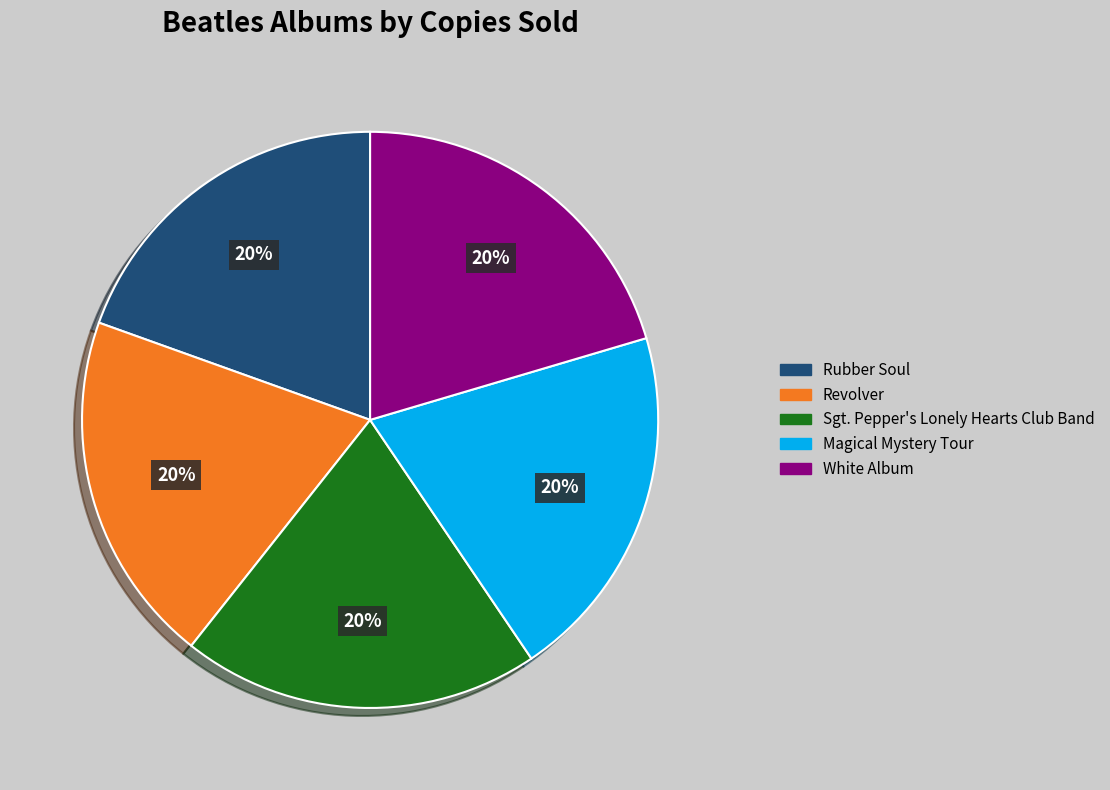

To the nearest percent, what is the combined percentage of White Album and Revolver?

40%